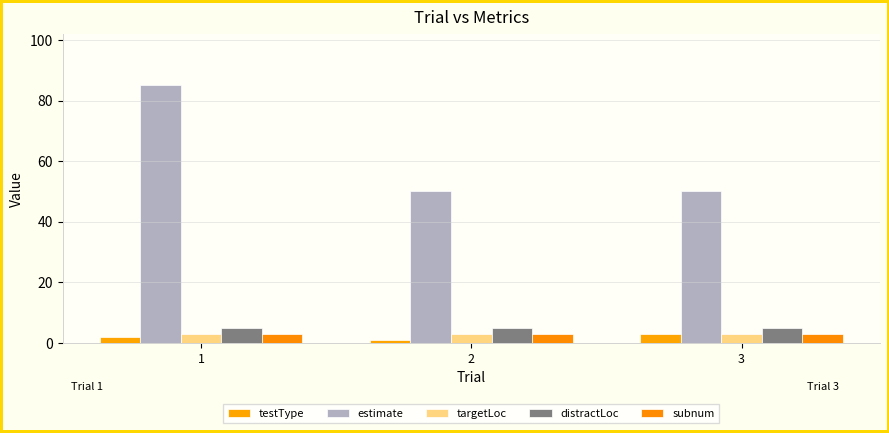

How many groups of bars are there?

3